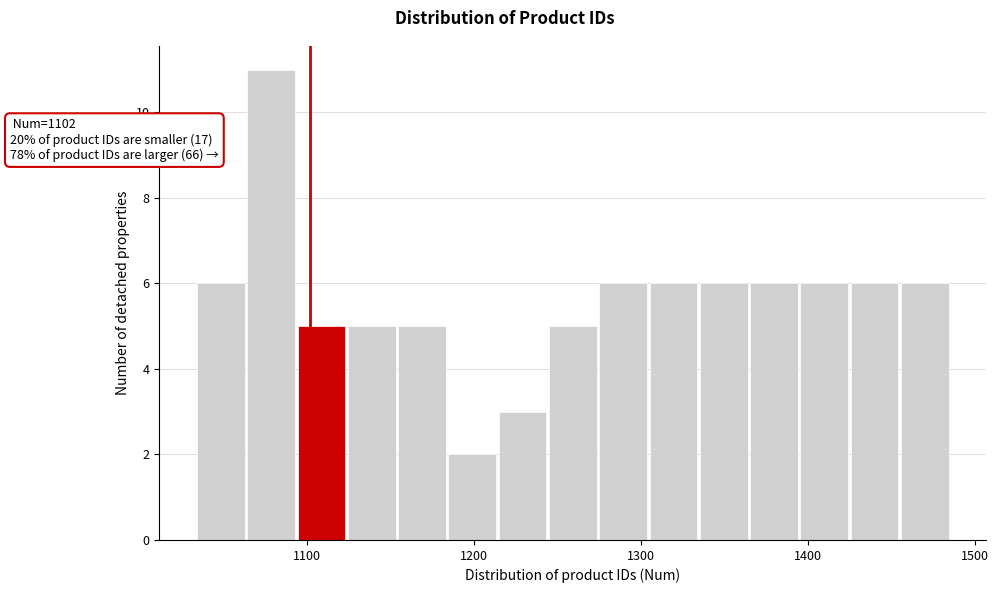

Around what value on the x-axis is the tallest bar? Give the approximate position of its centre, as read against the axis.

1080